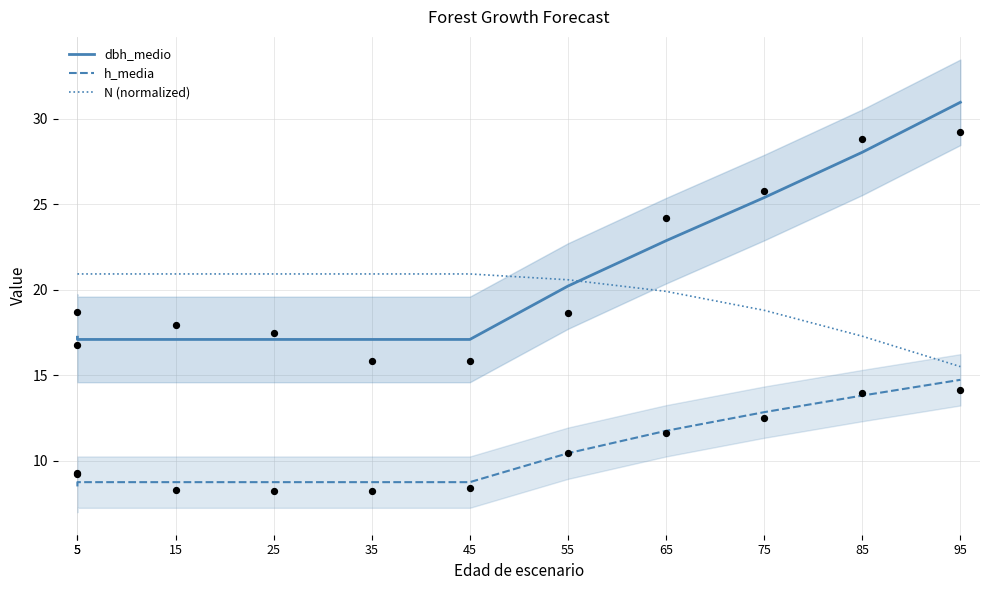

Which series contains the lowest Y value?

h_media